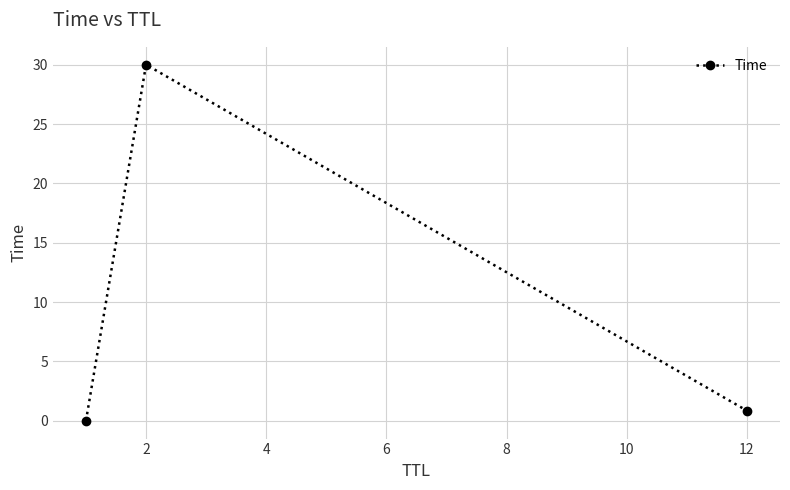

How many distinct data groups are displayed?

1